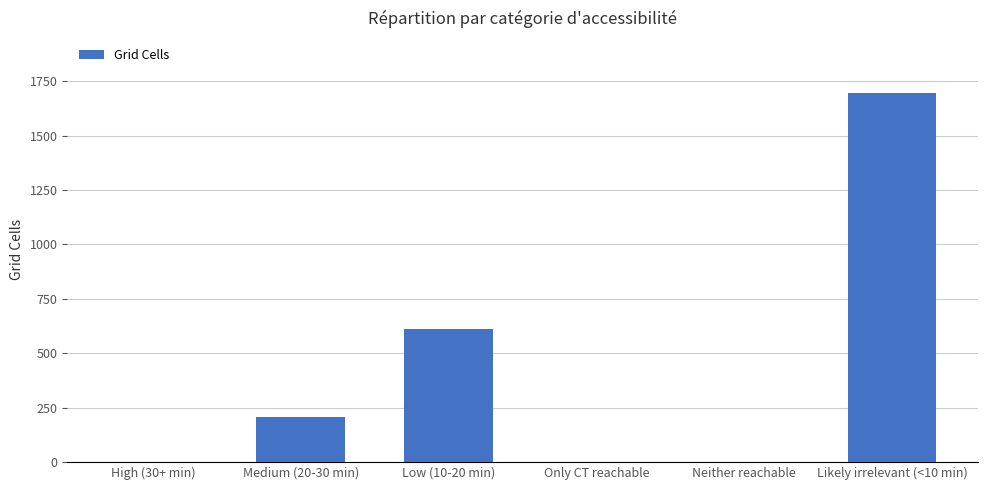

What is the maximum value shown in the chart?

1695